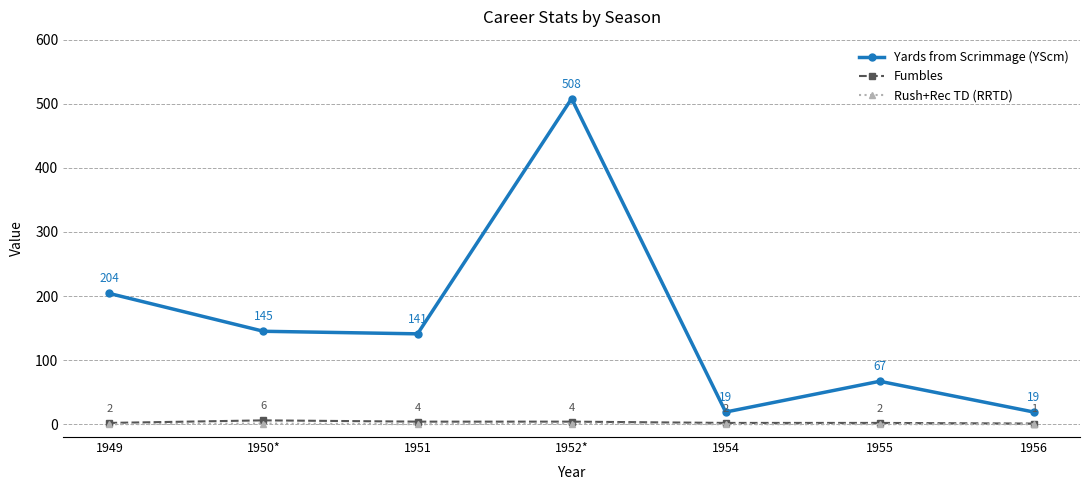

What value does the Fumbles series have at 1954?

2